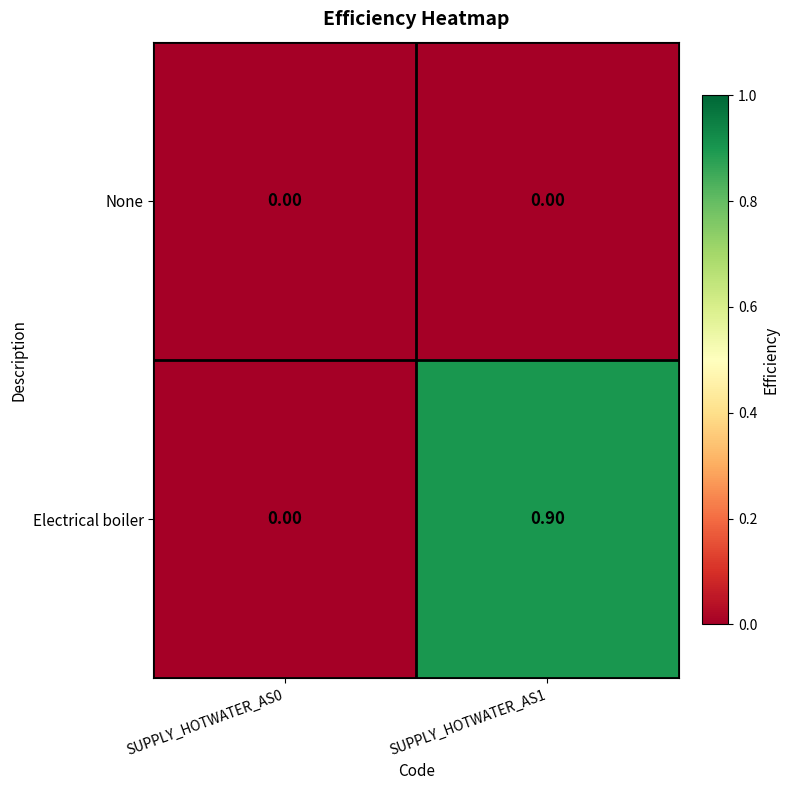

What is the difference between the Electrical boiler values at SUPPLY_HOTWATER_AS1 and SUPPLY_HOTWATER_AS0?

0.9